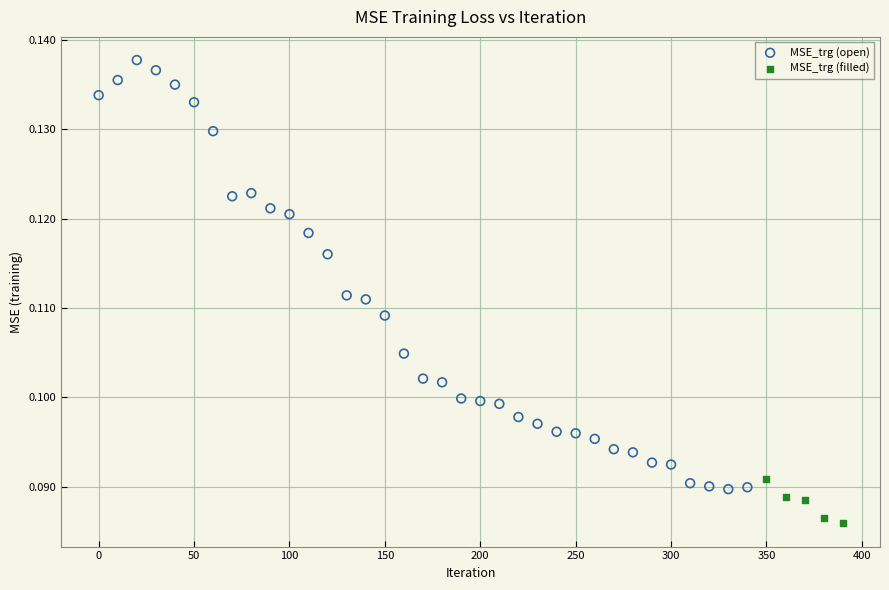

Which series contains the highest Y value?

MSE_trg (open)